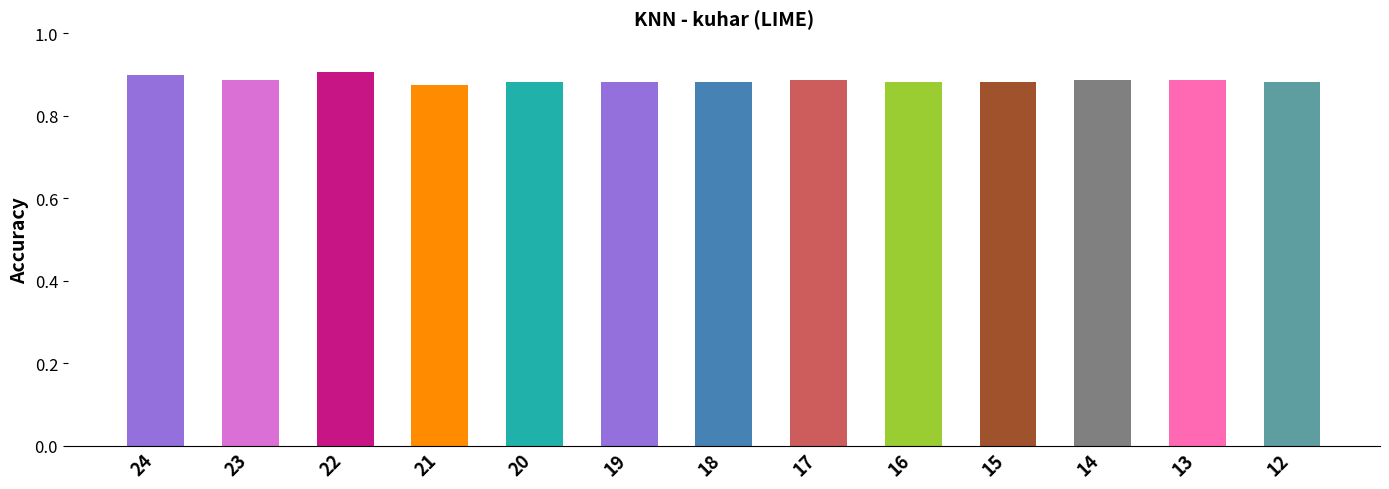

The chart shows a value of 1.4 at 21. True or false?

False